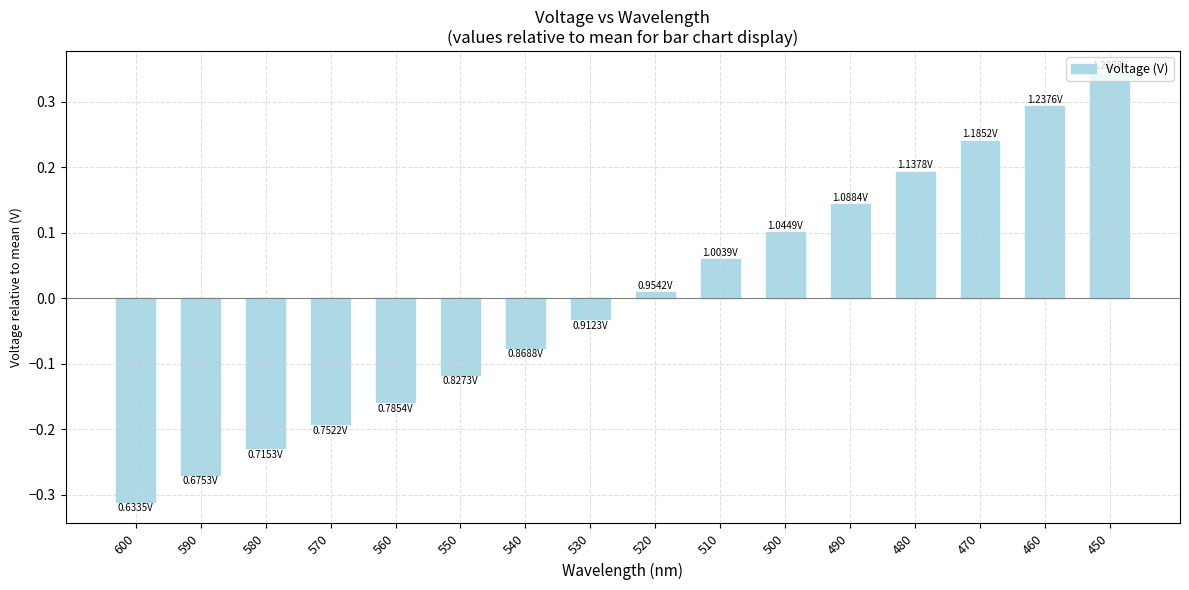

Rank the categories by value from highest to lowest.

450, 460, 470, 480, 490, 500, 510, 520, 530, 540, 550, 560, 570, 580, 590, 600